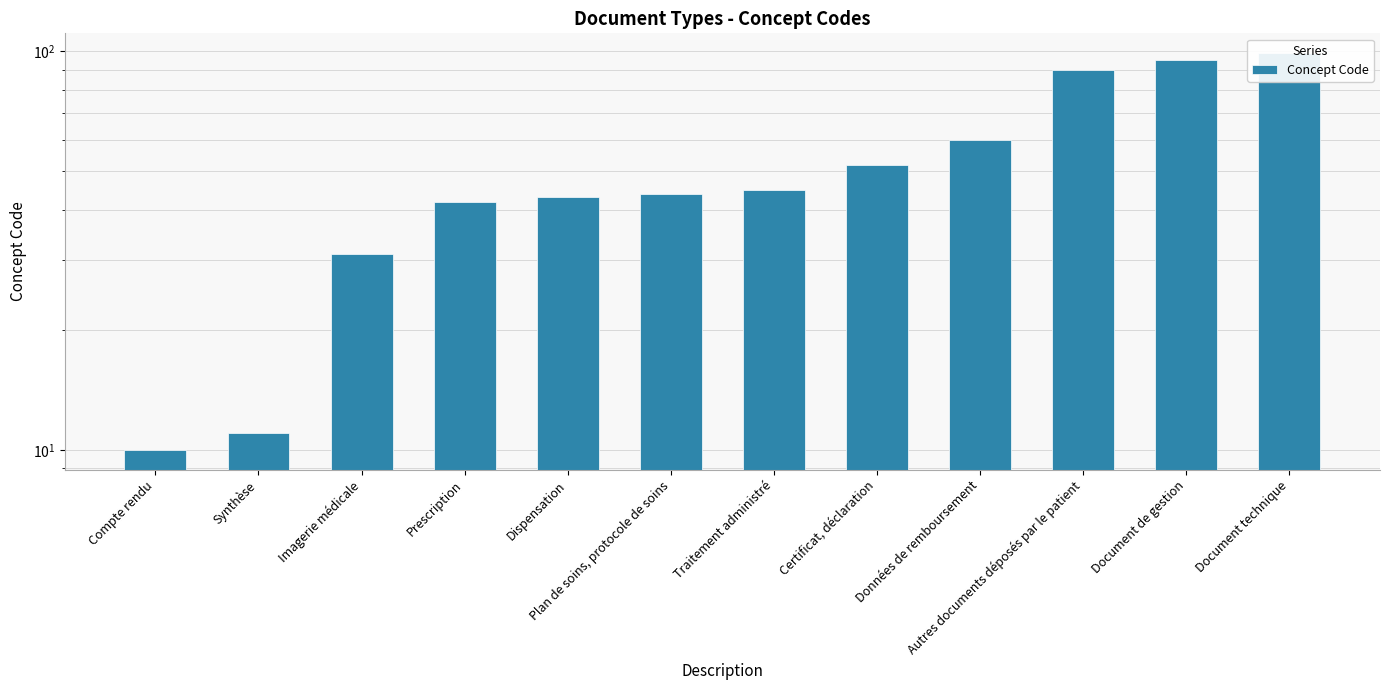

What is the approximate value at Certificat, déclaration?

52